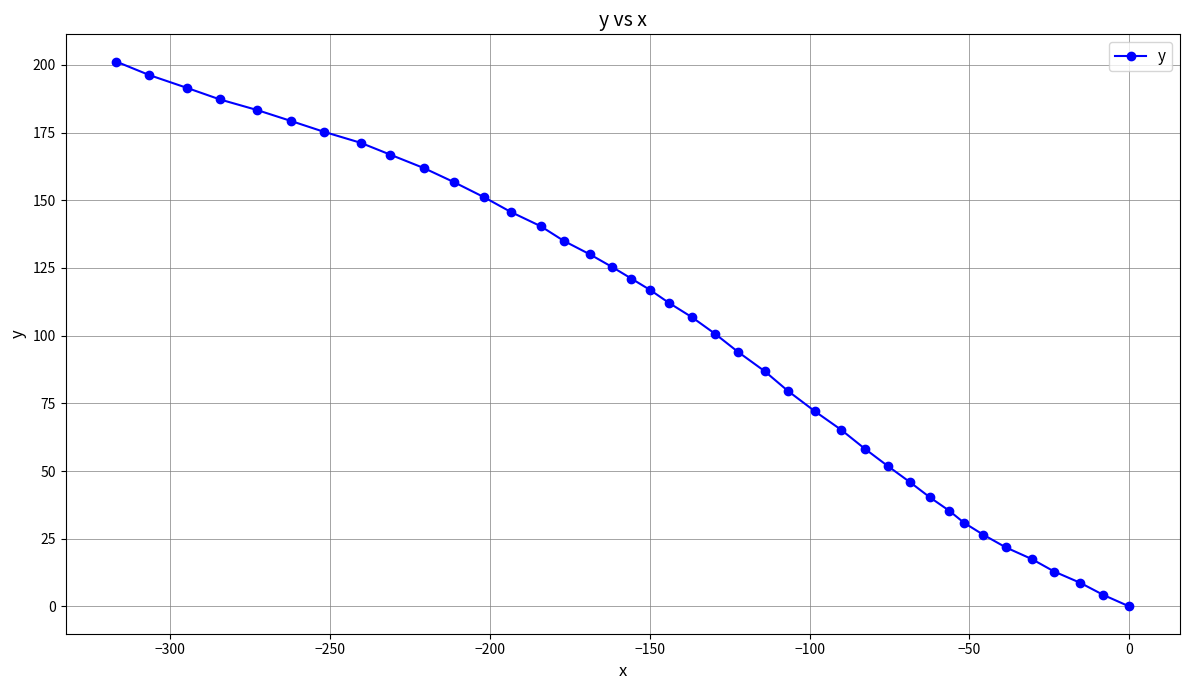

Reading left to right, transcribe all the data shown in this chart.

201.2	196.2	191.5	187.2	183.3	179.3	175.3	171.2	166.8	161.8	156.6	151.1	145.7	140.4	135.0	130.0	125.3	121.1	116.8	112.1	106.8	100.7	94.0	86.9	79.6	72.1	65.2	58.3	51.9	45.8	40.3	35.4	30.9	26.5	21.8	17.5	12.9	8.7	4.3	0.0